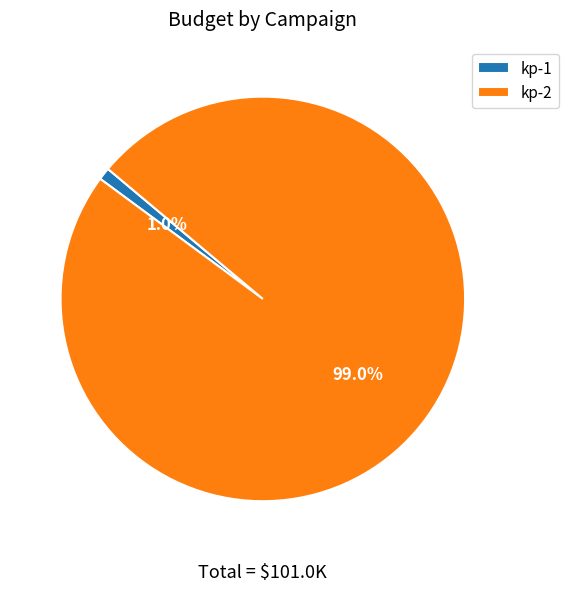

The kp-2 slice represents 93% of the pie. True or false?

False